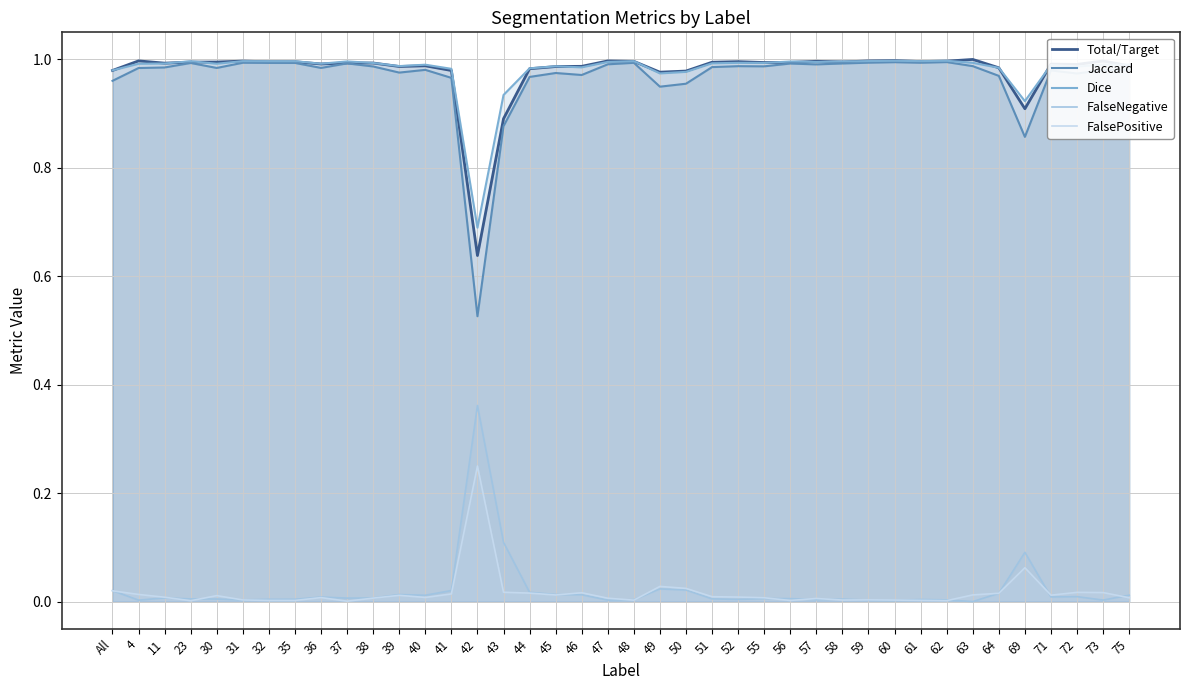

Between 36 and 40, which series saw the biggest shift?

Jaccard